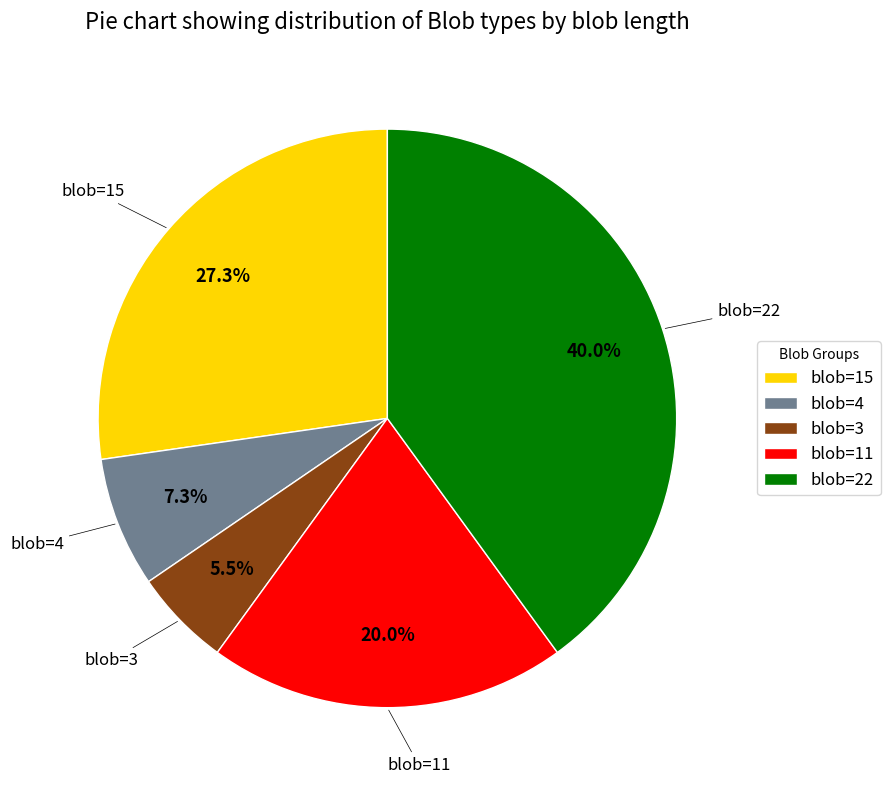

Between blob=3 and blob=15, which is larger?

blob=15